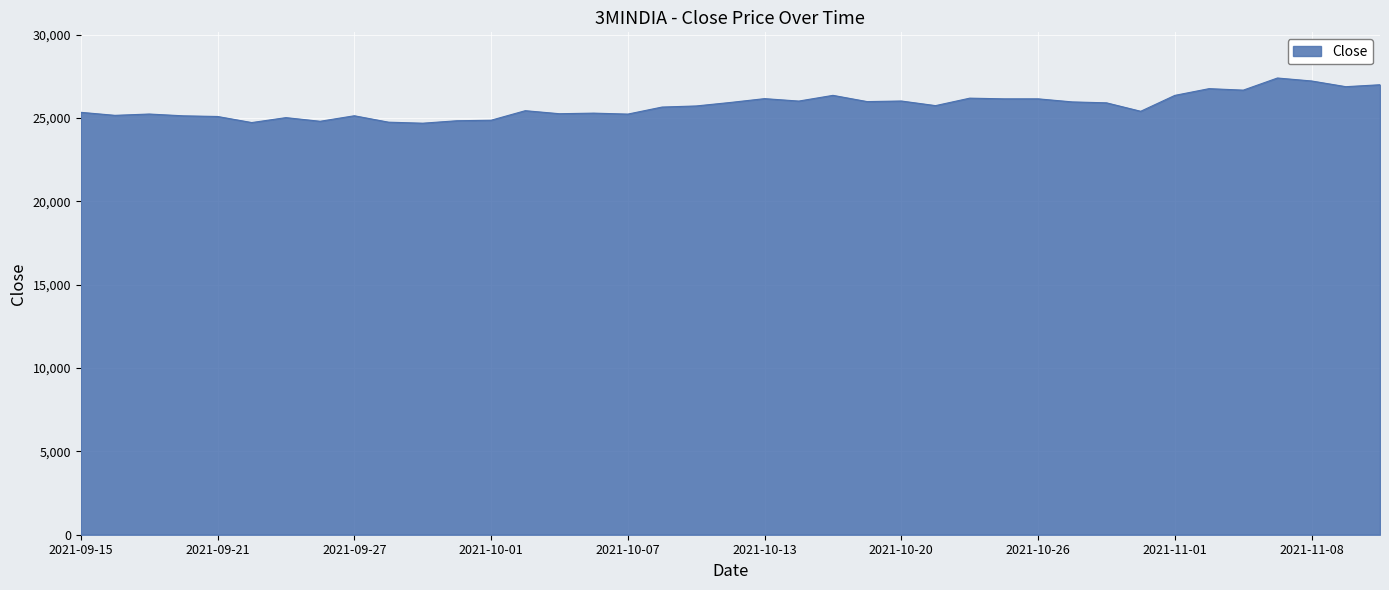

What is the difference between the maximum and minimum values?

2711.0